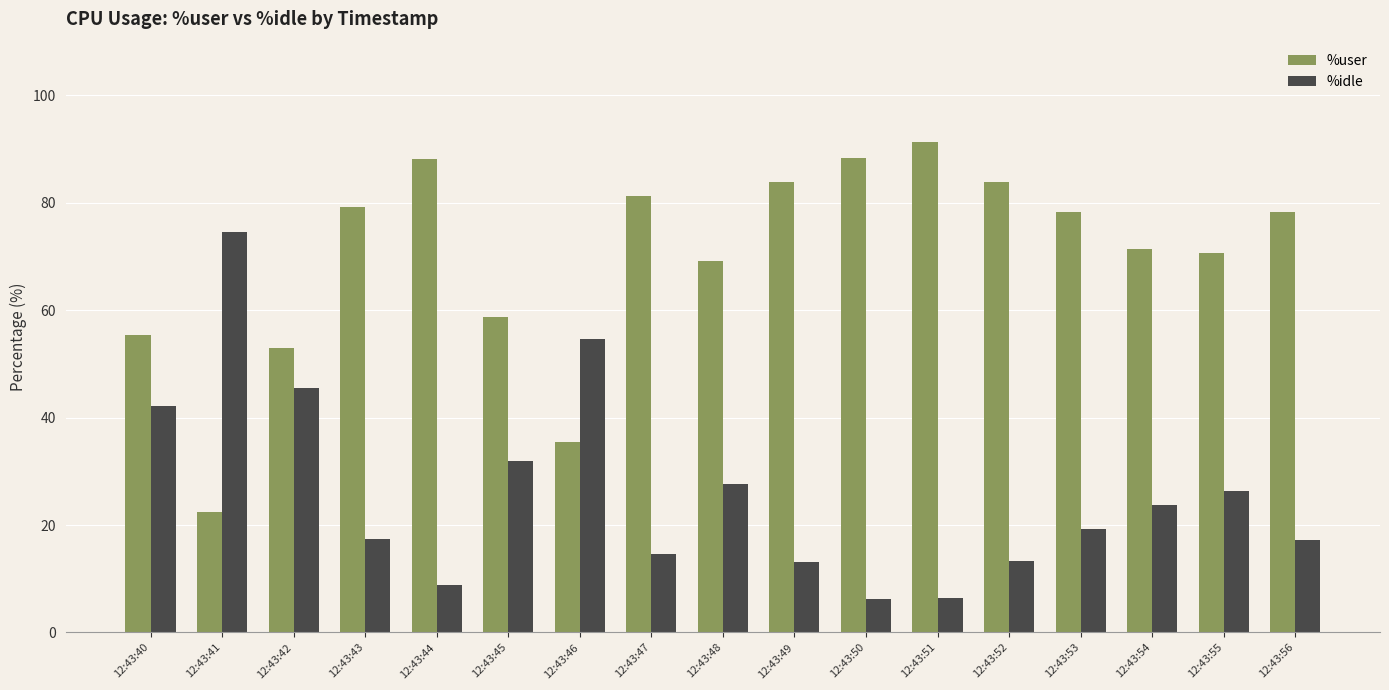

What is the minimum value shown in the chart?

6.3